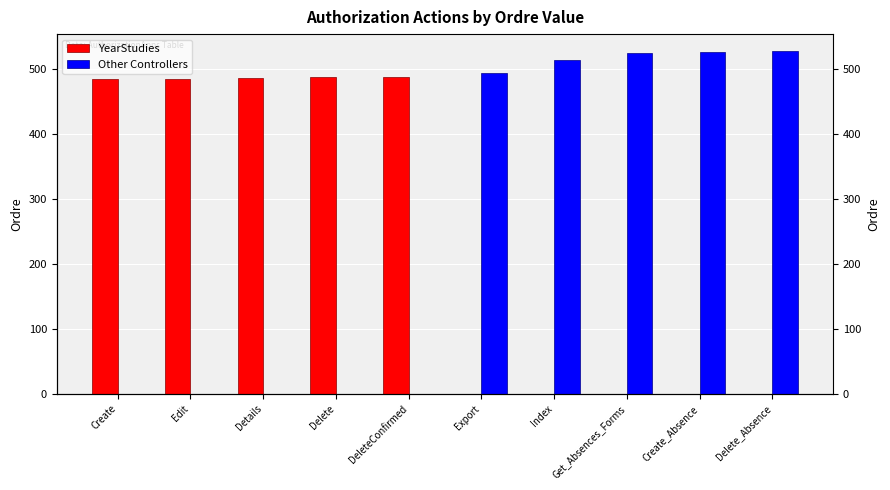

Are the bars horizontal?

No